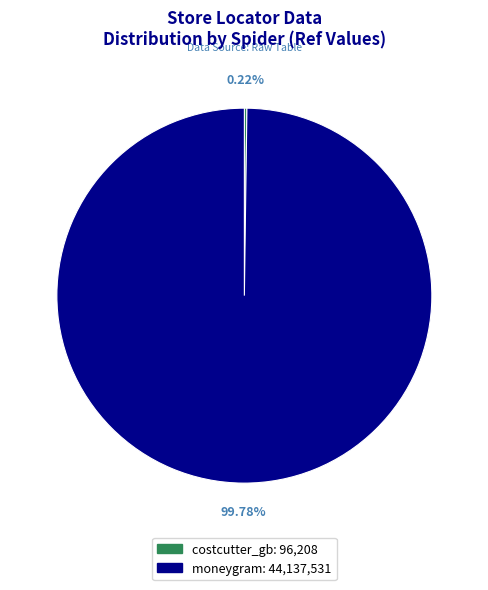

What is the largest slice in the pie chart?

moneygram